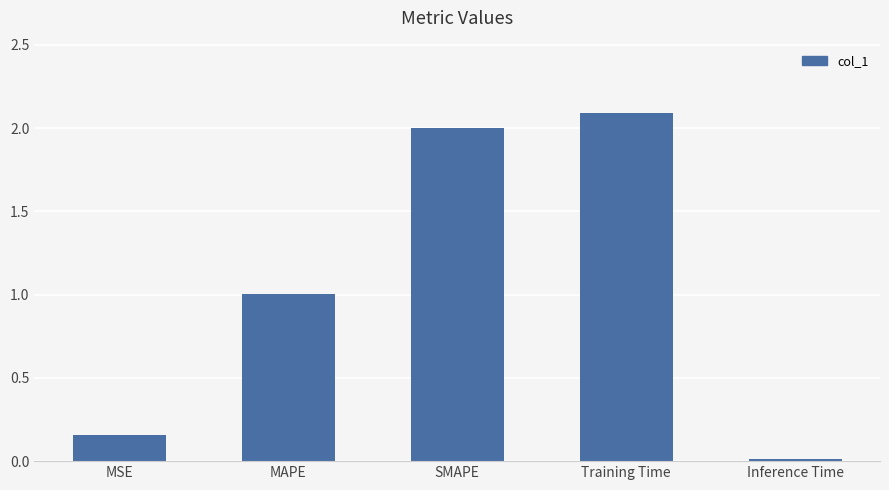

How many data points are less than 1?

2